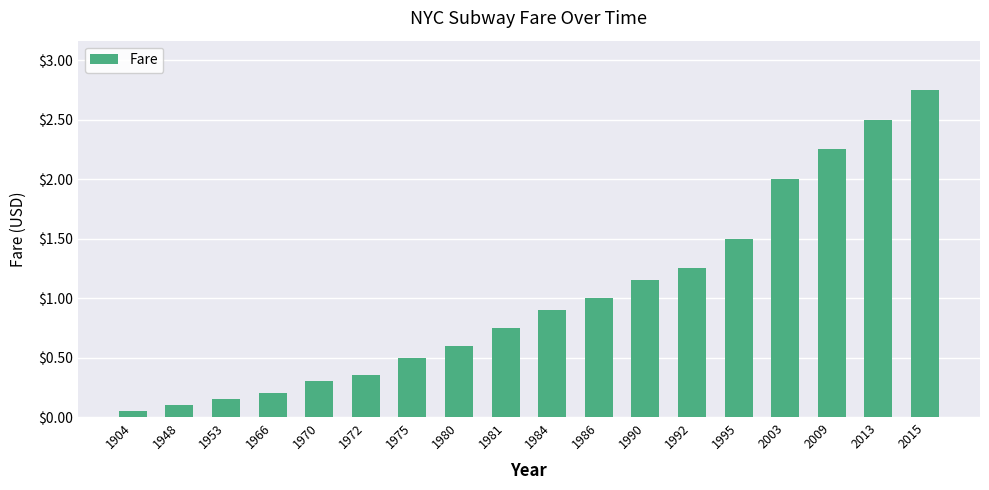

The chart shows a value of 0.5 at 1975. True or false?

True